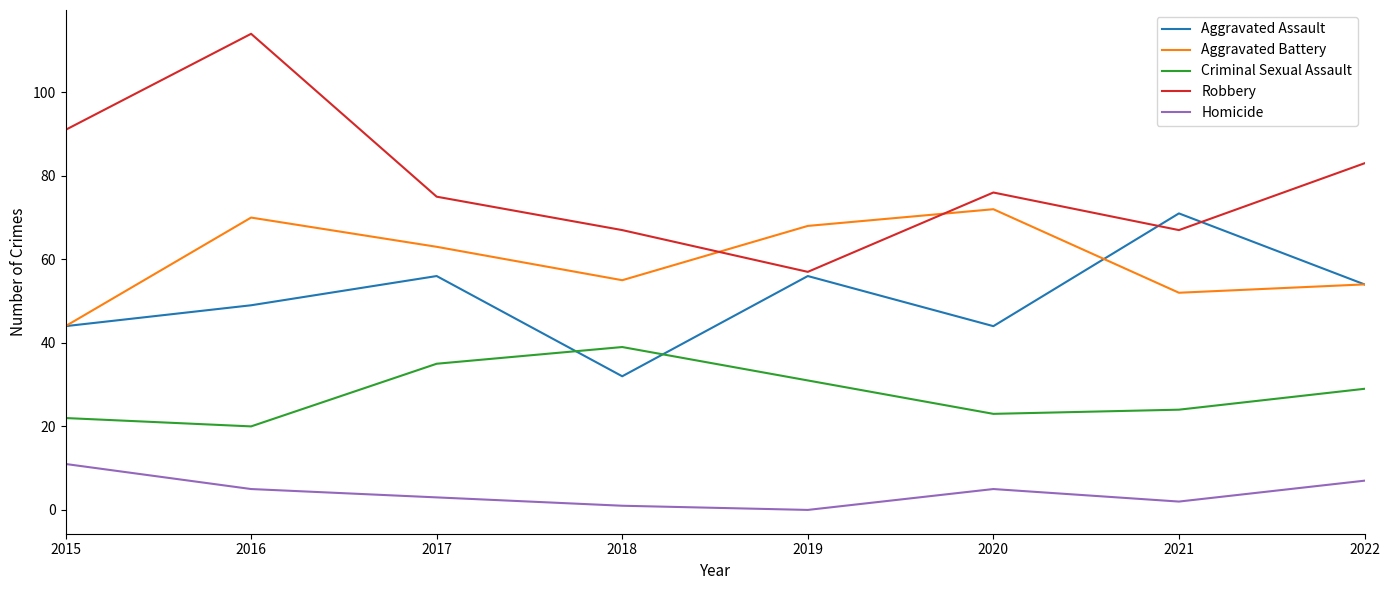

True or false: Homicide has more than 2 points higher than both neighbors.

False